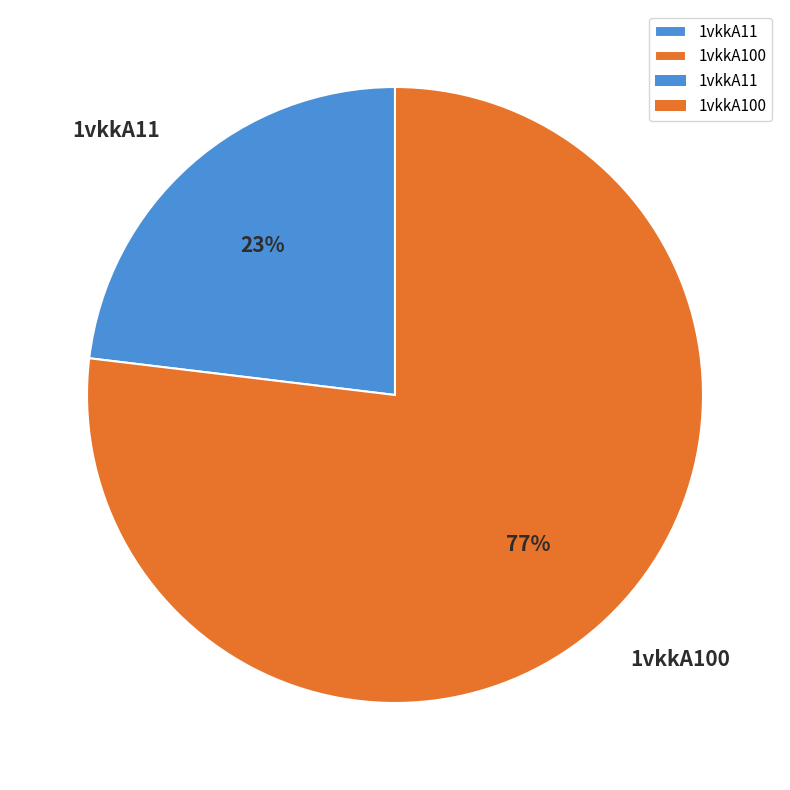

Rank the categories by value from highest to lowest.

1vkkA100, 1vkkA11